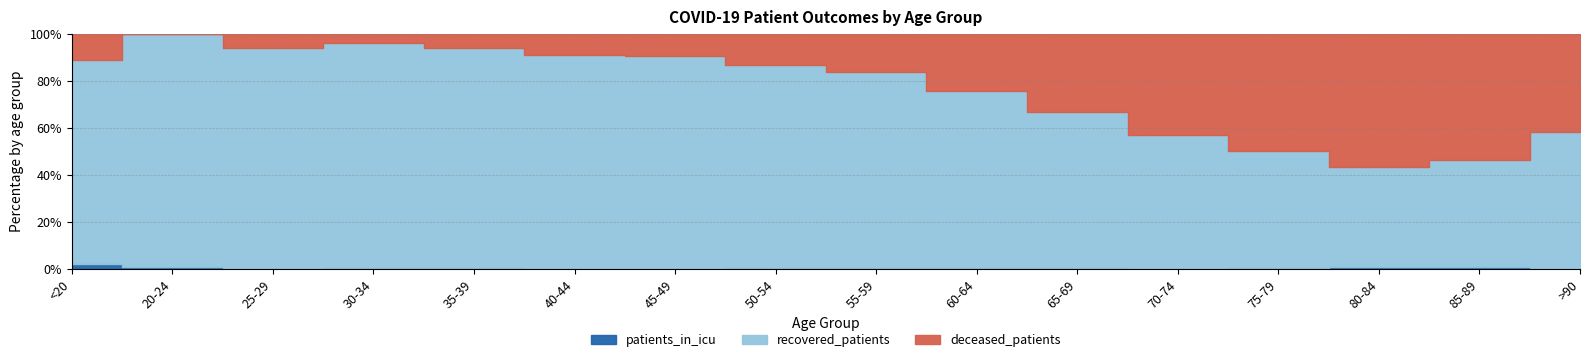

Rank the series at 75-79 from lowest to highest value.

patients_in_icu, deceased_patients, recovered_patients